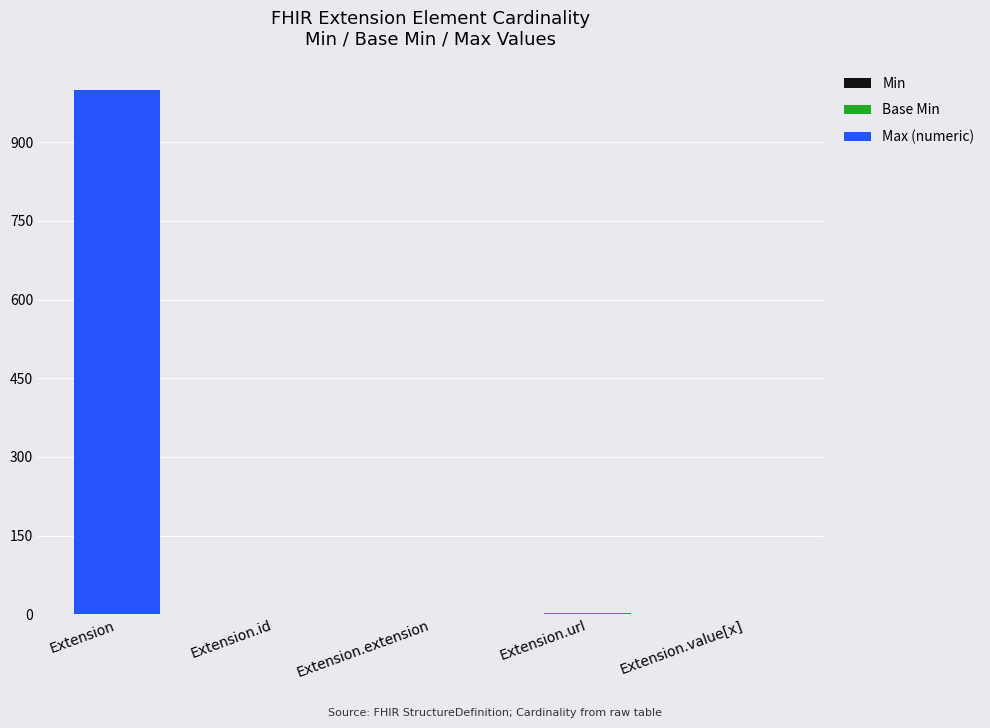

At which category is the sum across all series the highest?

Extension